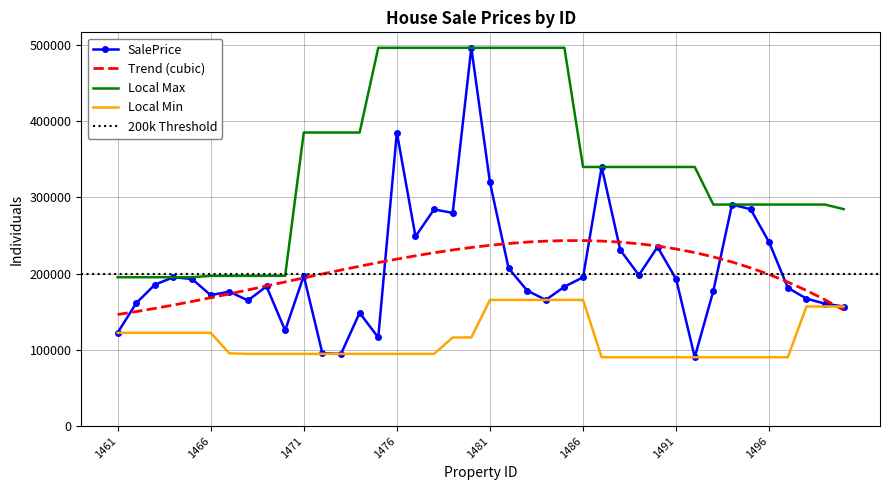

What is the value of the 38th point from the left?

167146.7